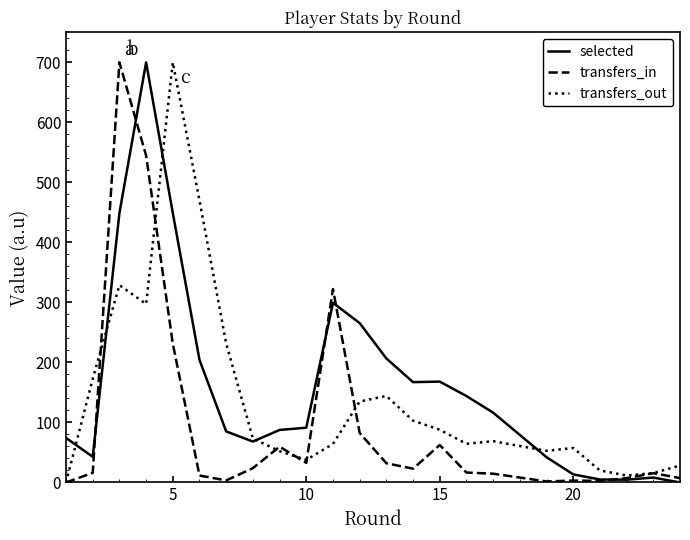

List the series in order of their overall mean, lowest first.

transfers_in, transfers_out, selected